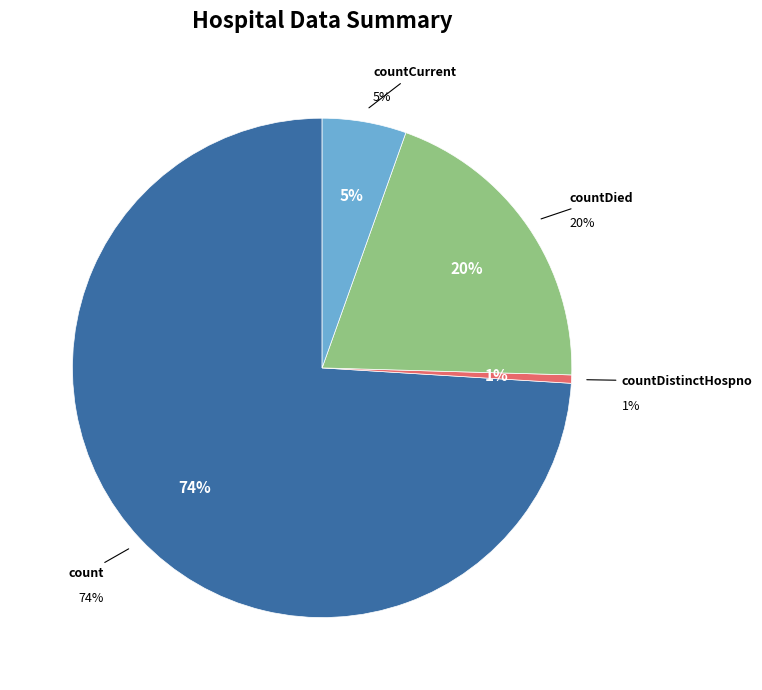

What percentage is NOT represented by countCurrent?

94.6%